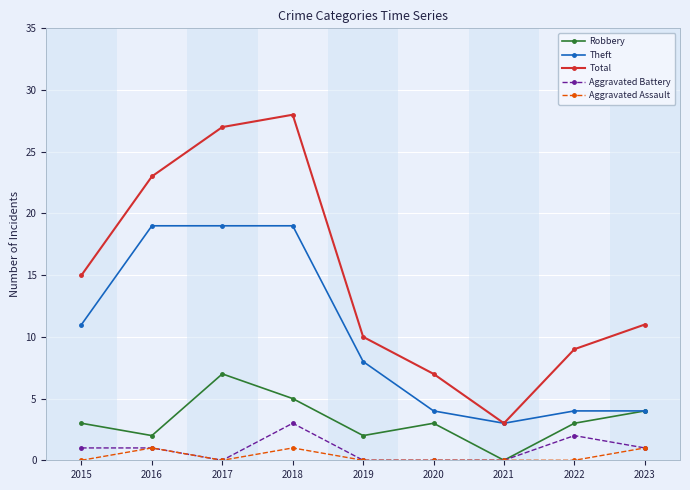

Is it true that Aggravated Battery equals 2 at 2022?

True